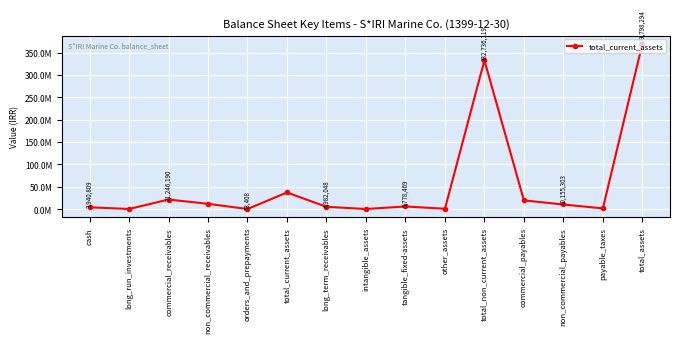

Where is the first local maximum?

commercial_receivables